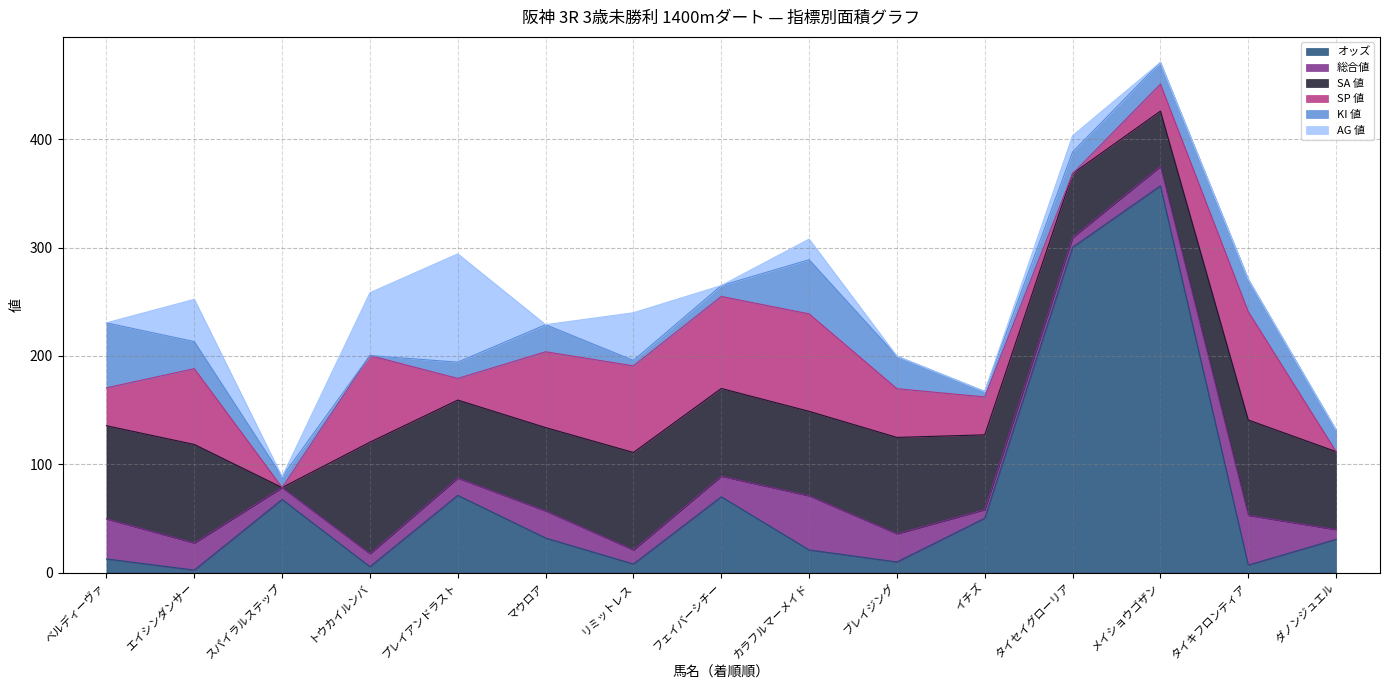

Which series has the widest spread of values?

オッズ